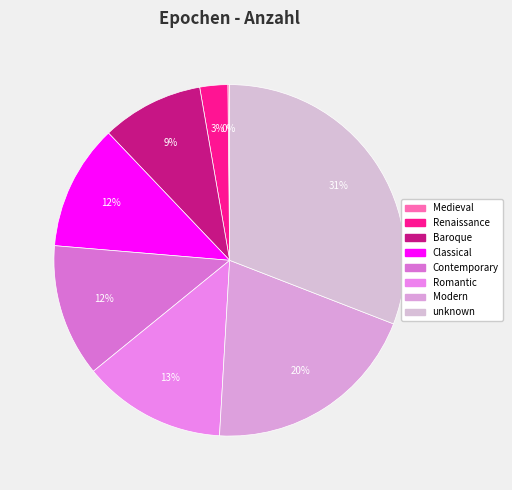

What is the change in value from Renaissance to Baroque?

+1778